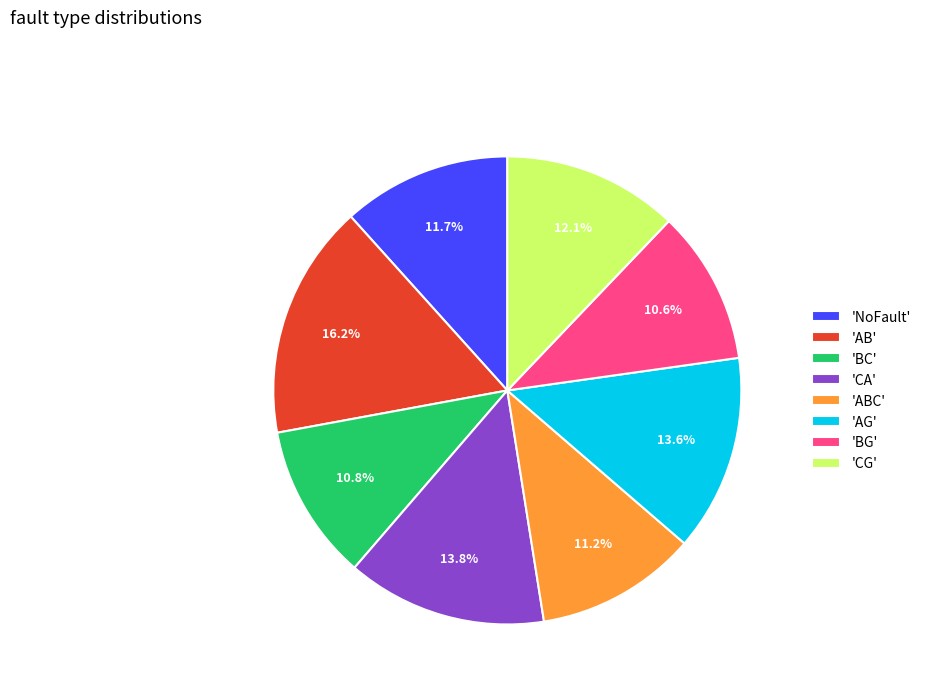

Between 'CG' and 'BC', which is larger?

'CG'